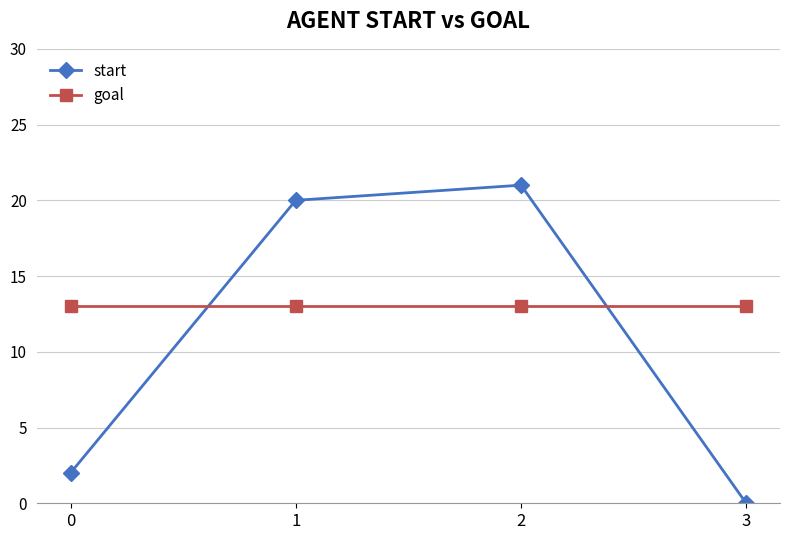

Does the chart have visible grid lines?

Yes